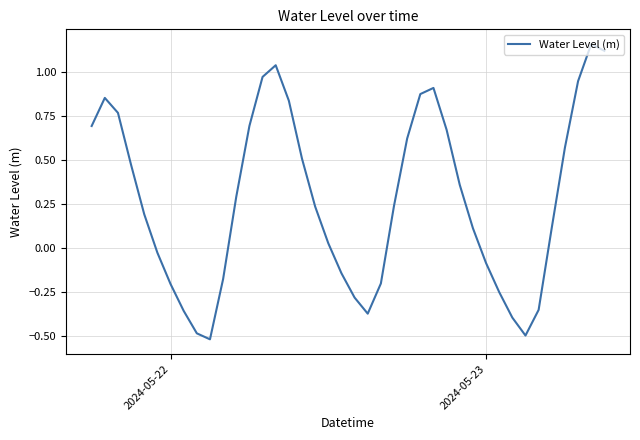

What is the difference between the maximum and minimum values?

1.7